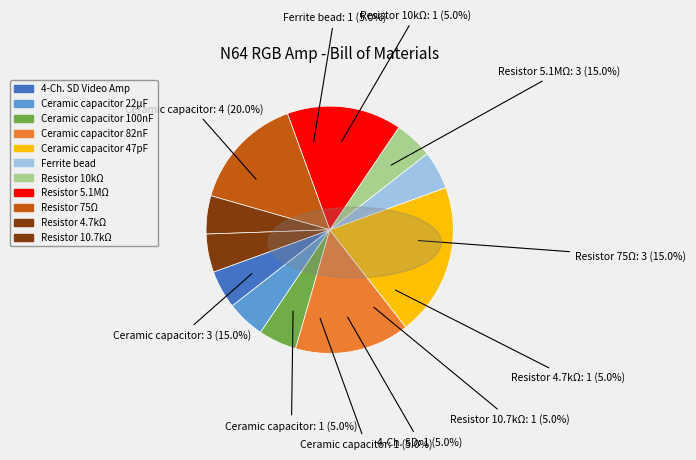

To the nearest percent, what portion does Ceramic capacitor 22µF represent?

5%